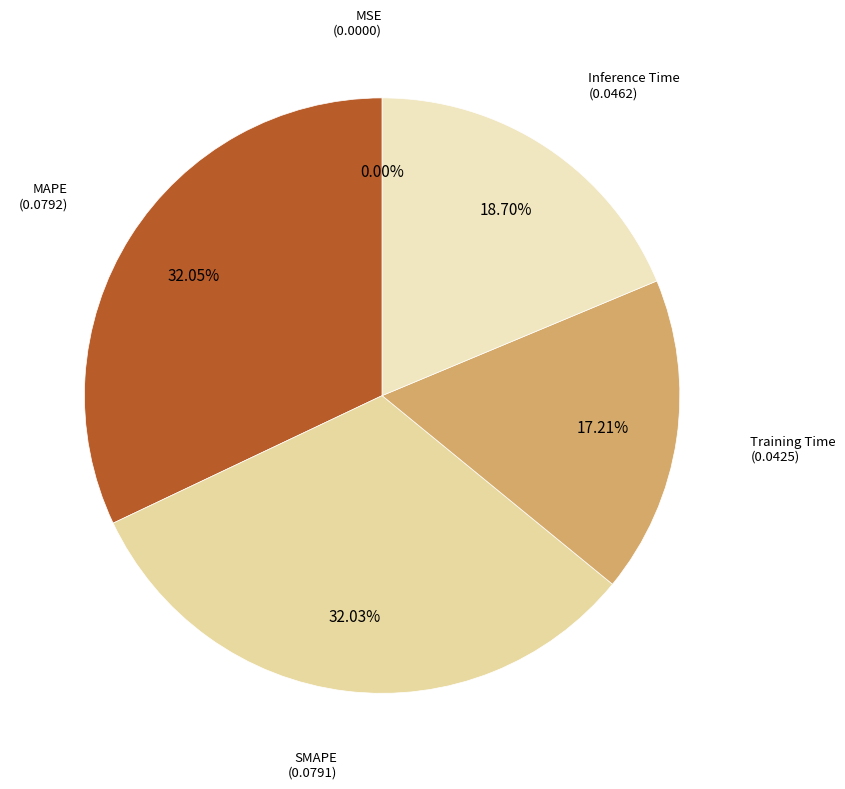

Which slice is the smallest?

MSE